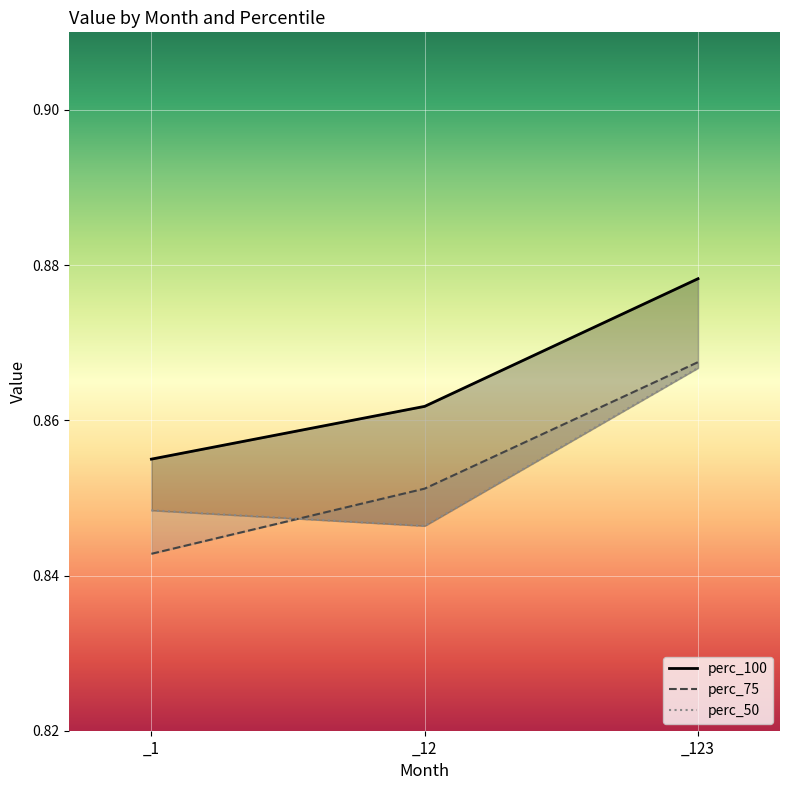

What is the average value of the perc_50 series?

0.9